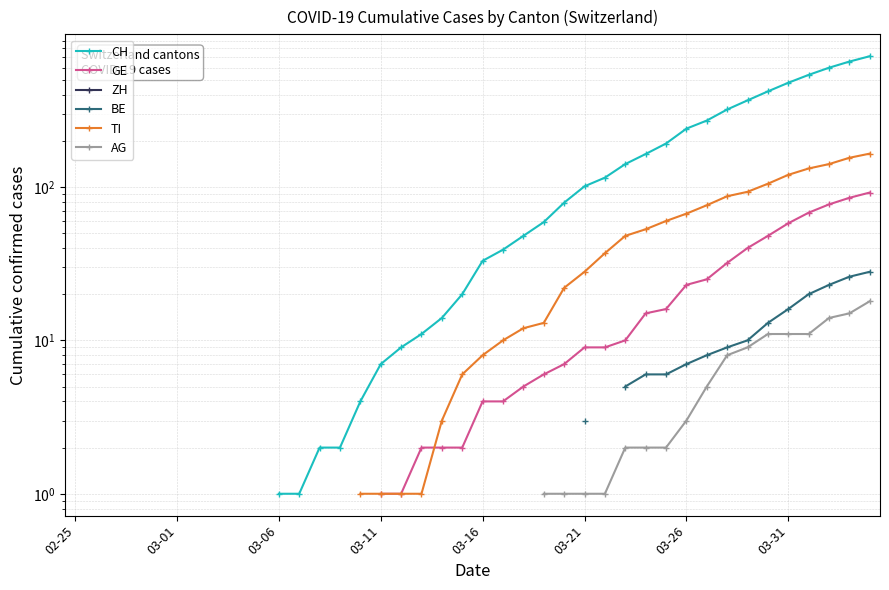

How many lines are shown in the chart?

6